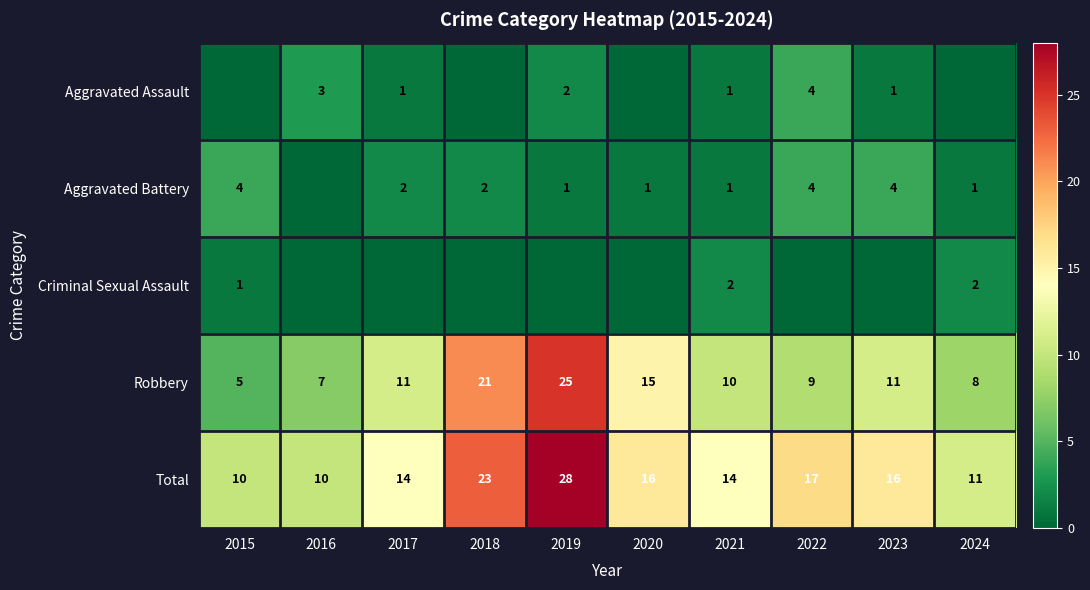

Is it true that Total equals 28 at 2020?

False